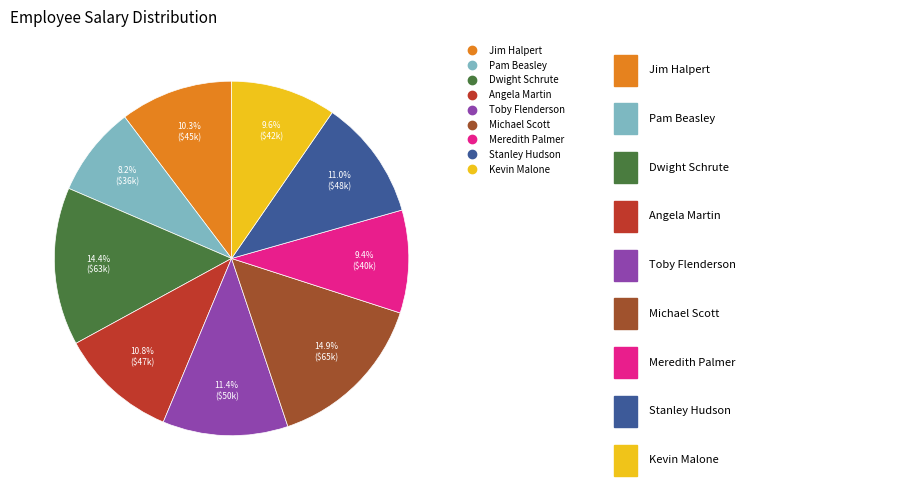

The Stanley Hudson slice represents 11% of the pie. True or false?

True